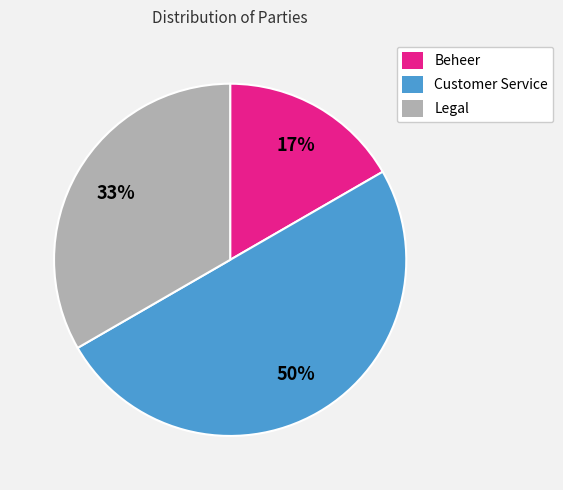

Combined, do Beheer and Customer Service account for over 50%?

Yes